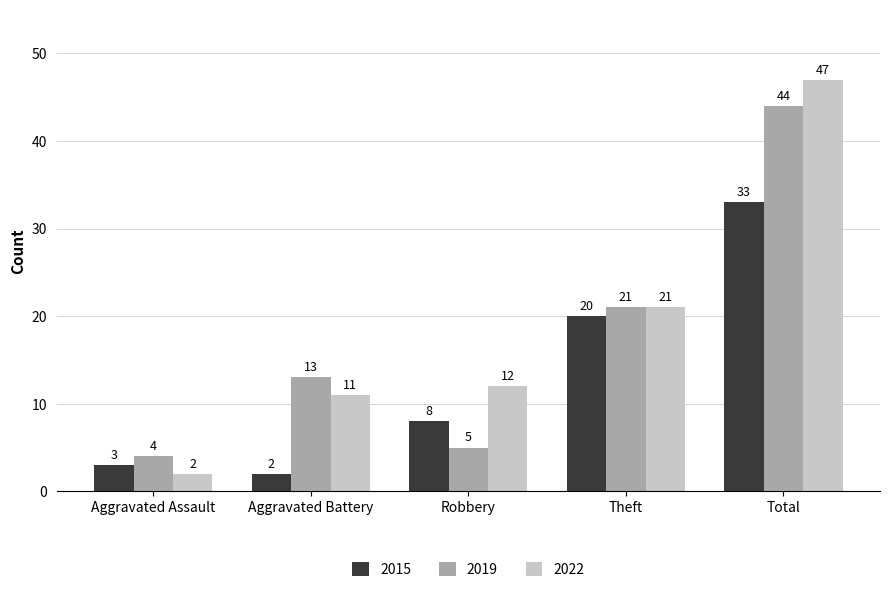

What is the approximate value of 2022 at Total, to the nearest 5?

45